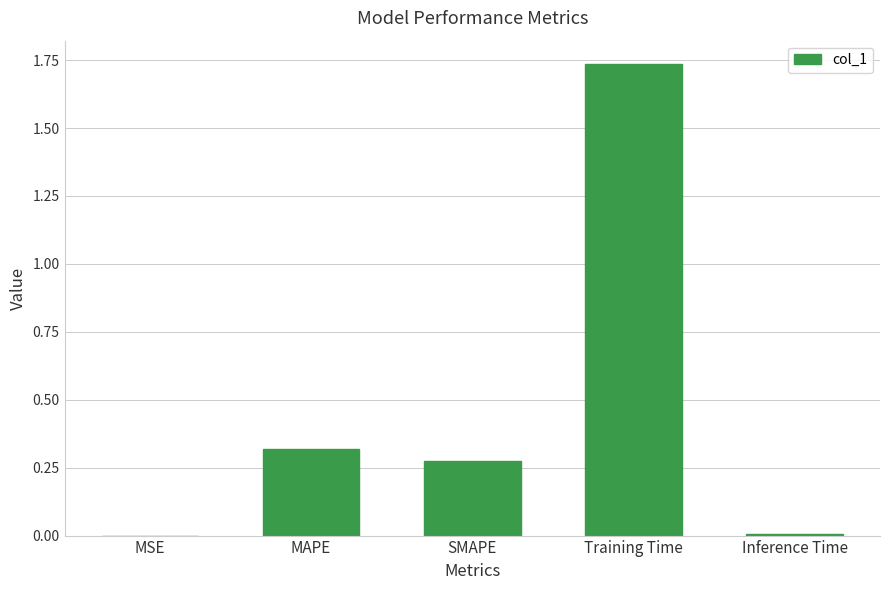

Is it true that the value at MSE is 0.0?

True